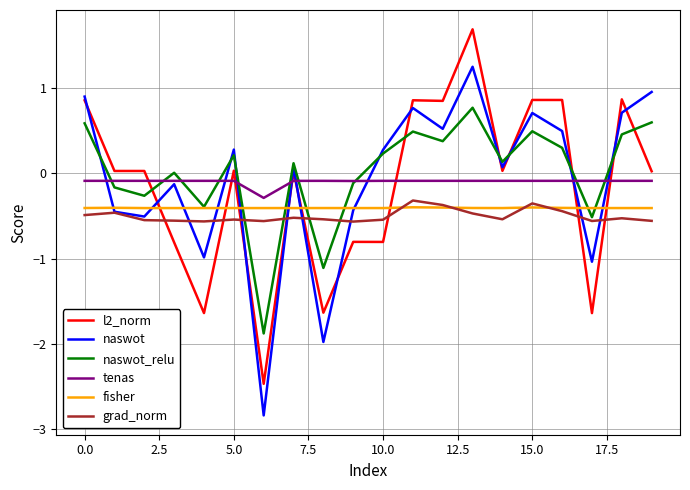

What is the greatest value displayed?

1.7